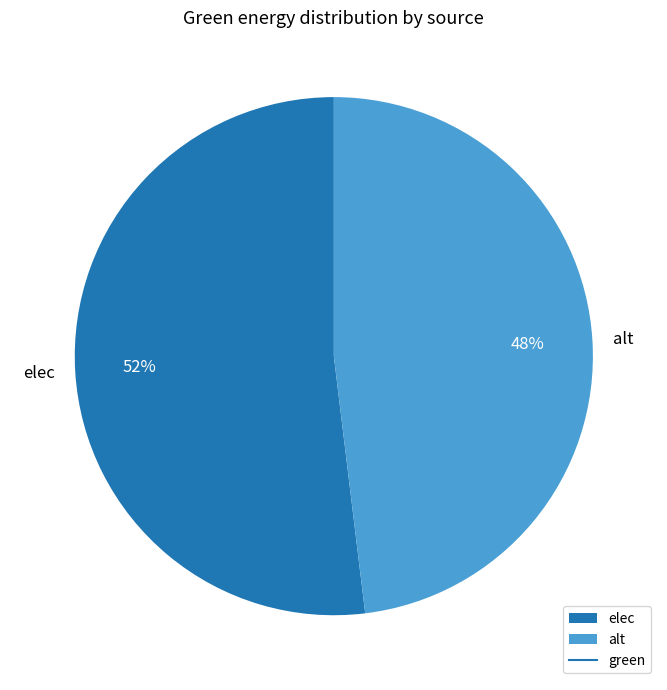

The alt slice represents 48% of the pie. True or false?

True